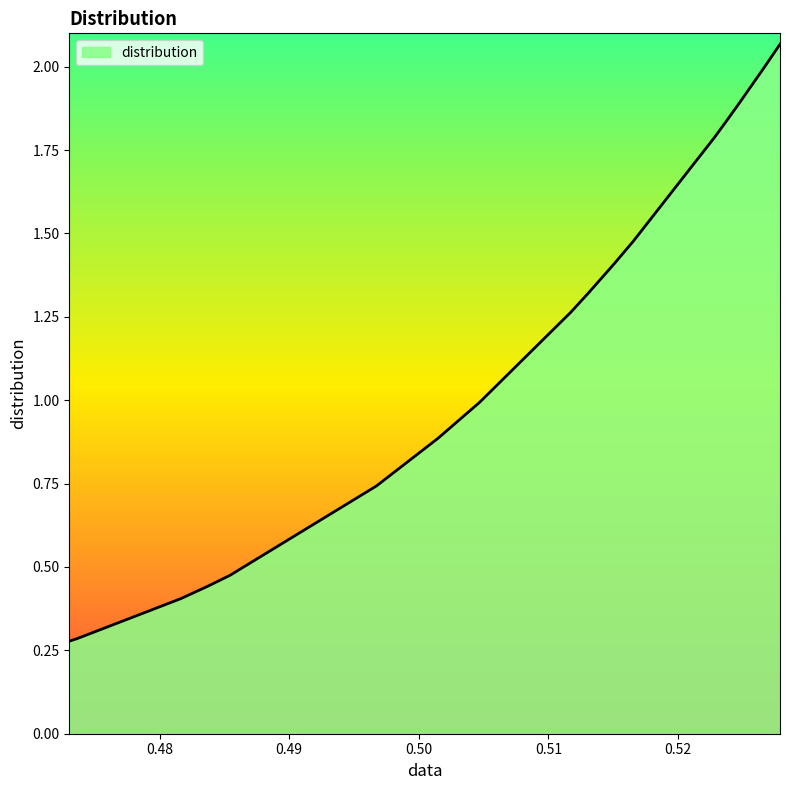

How many lines are shown in the chart?

1